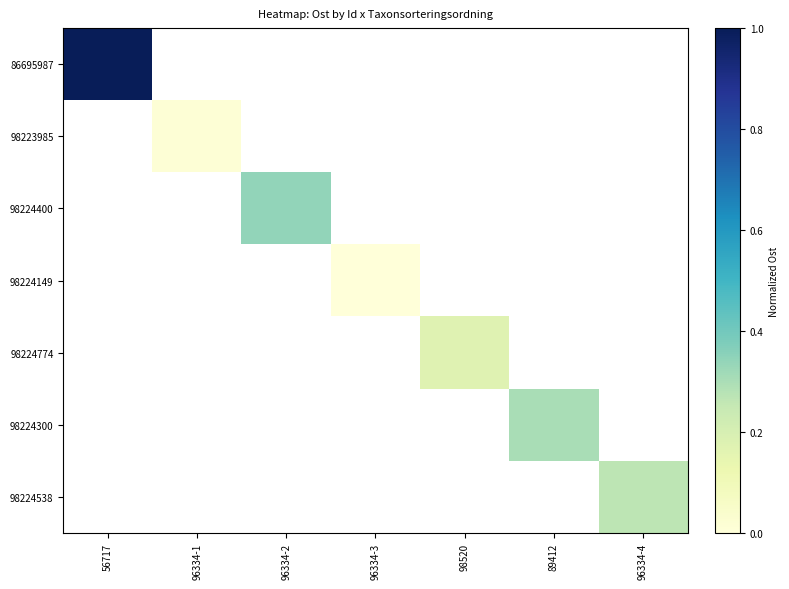

At how many categories does at least one series exceed 0?

6